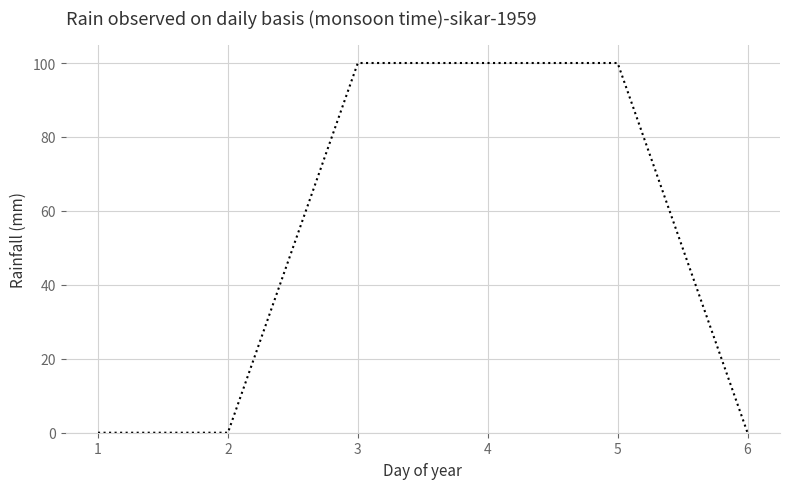

Reading left to right, list all the values displayed in this chart.

1=0	2=0	3=100	4=100	5=100	6=0